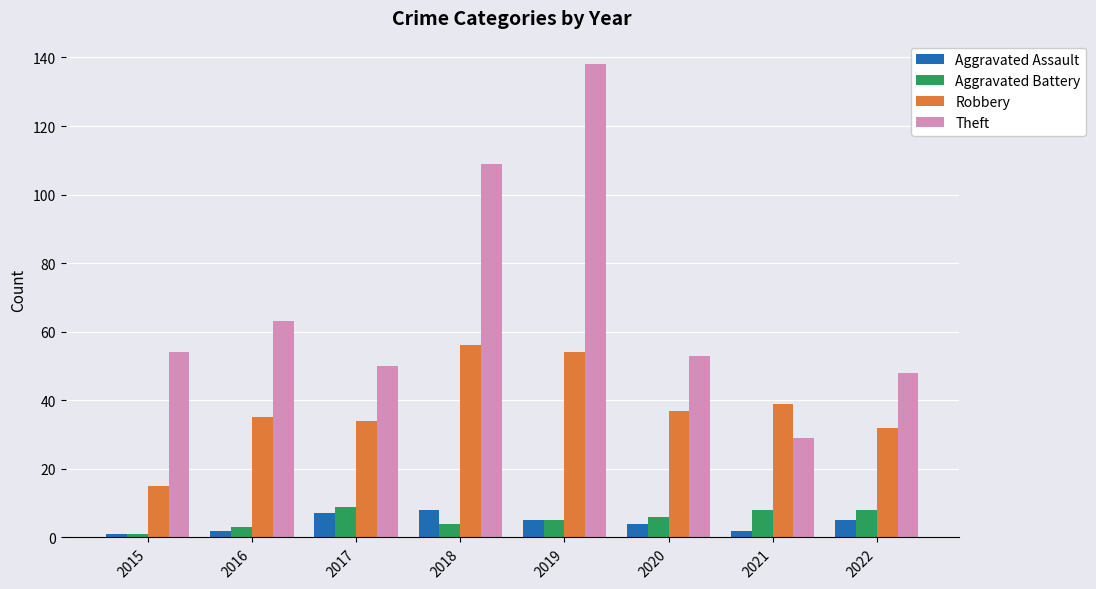

Which series has the largest range (max minus min)?

Theft